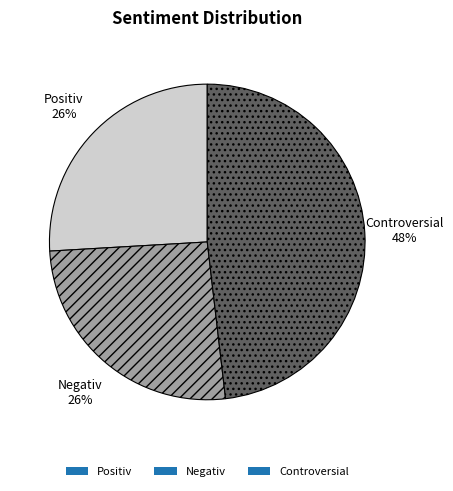

To the nearest percent, what is the average slice percentage?

33%